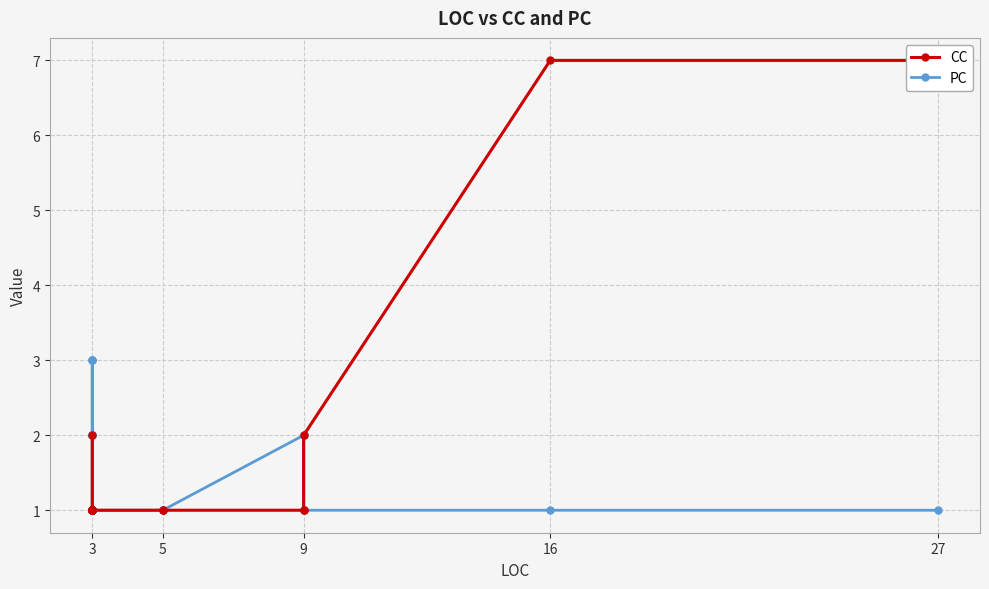

How many CC values are between 1 and 2?

17